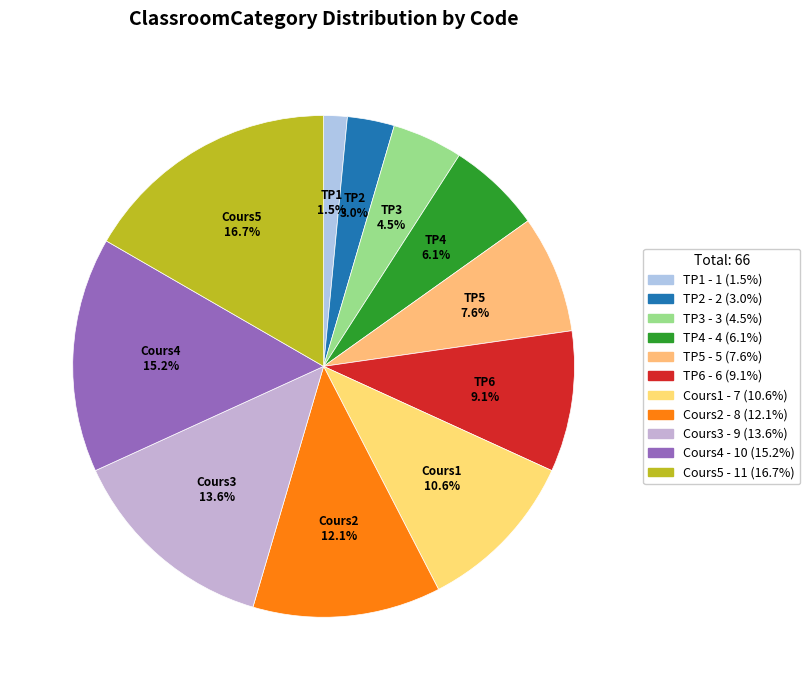

How many slices are in this pie chart?

11